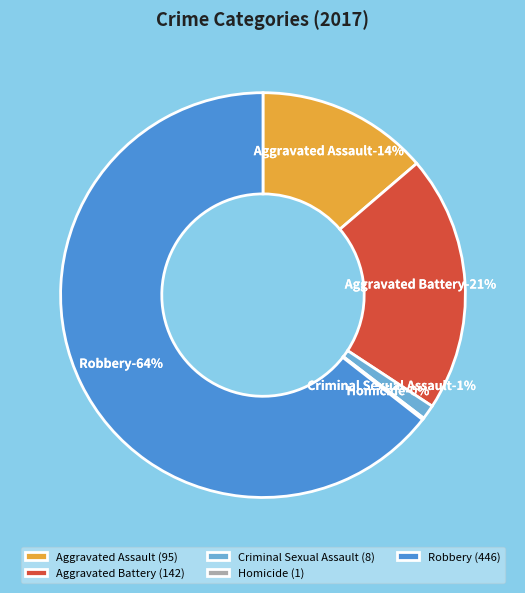

To the nearest percent, what is the difference between the largest and smallest slice percentages?

64%